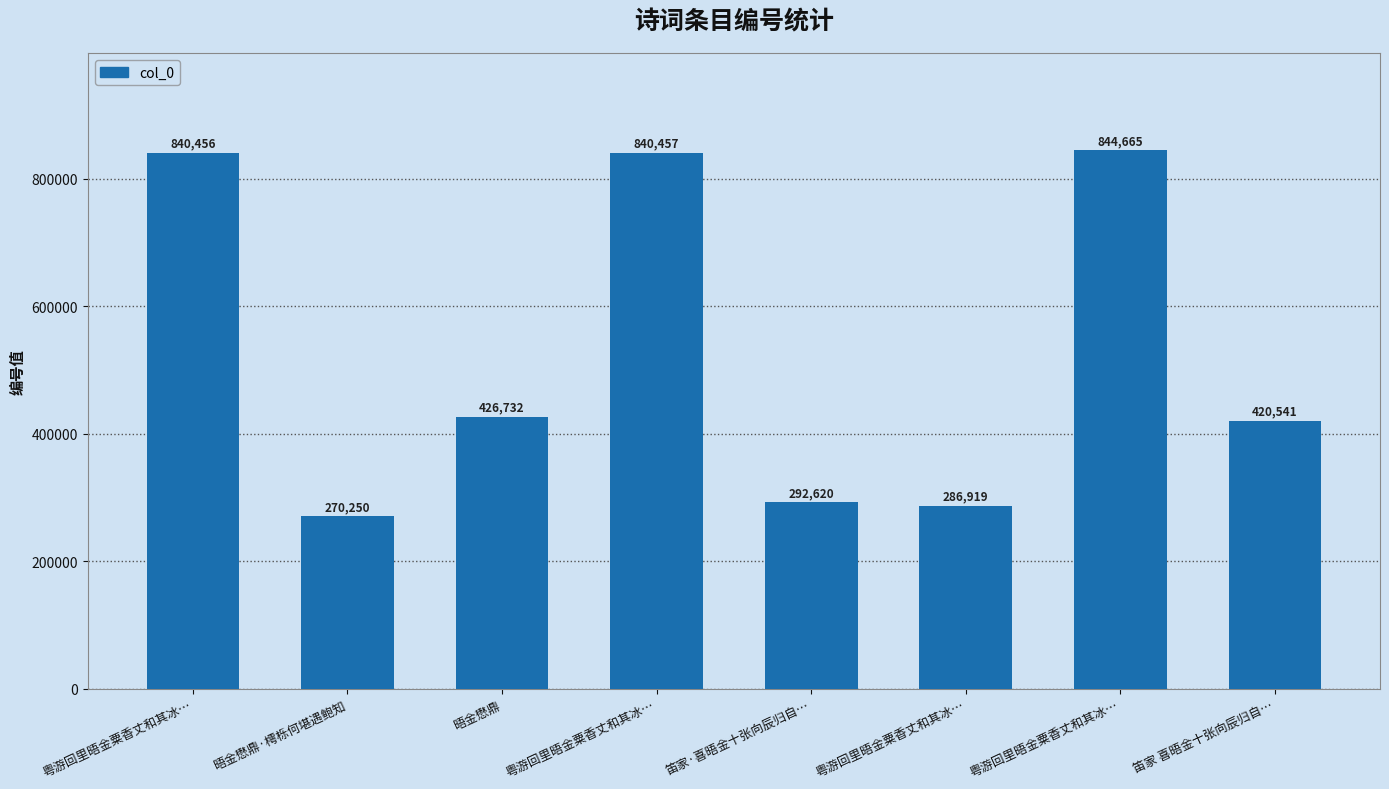

Are the bars horizontal?

No